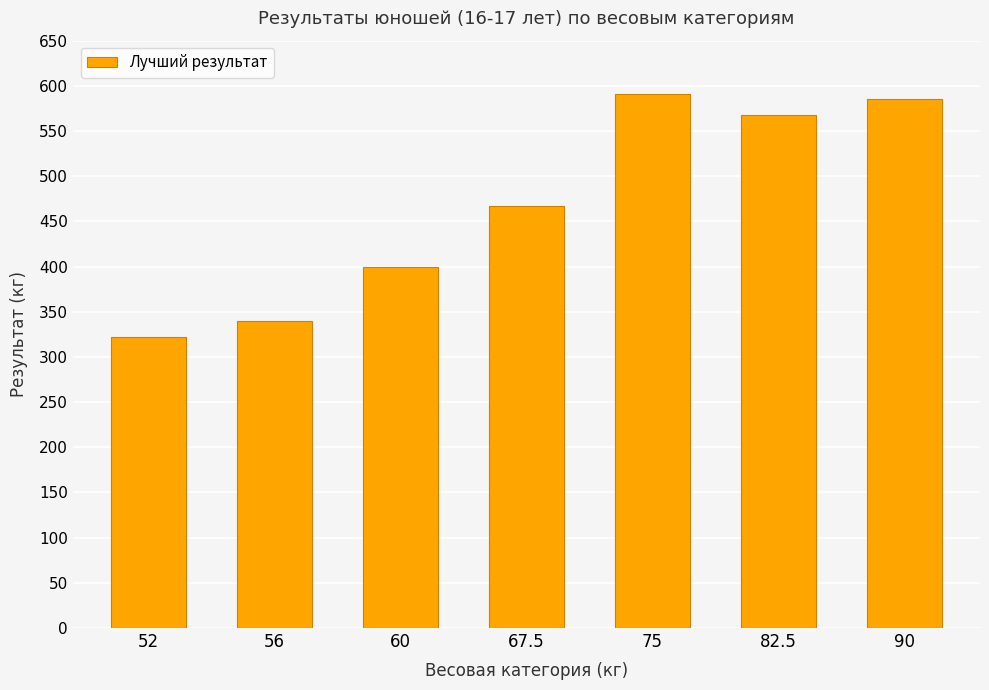

What is the ratio of the value at 75 to the value at 90?

1.0